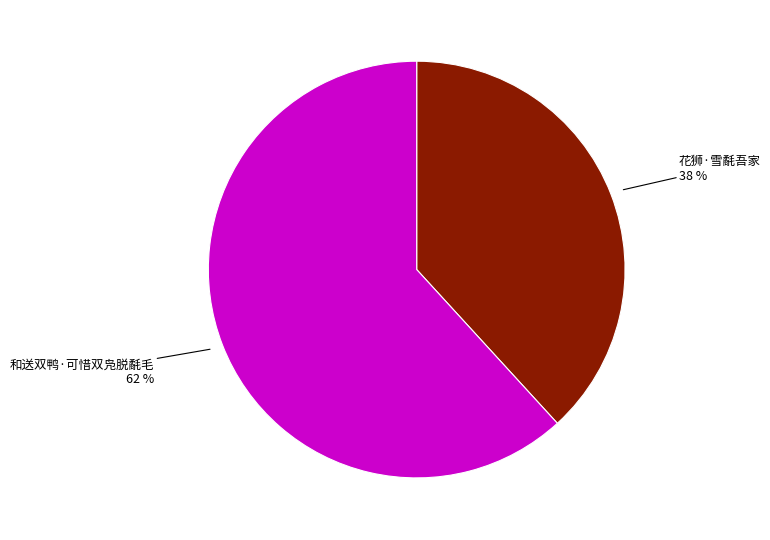

How many slices are in this pie chart?

2